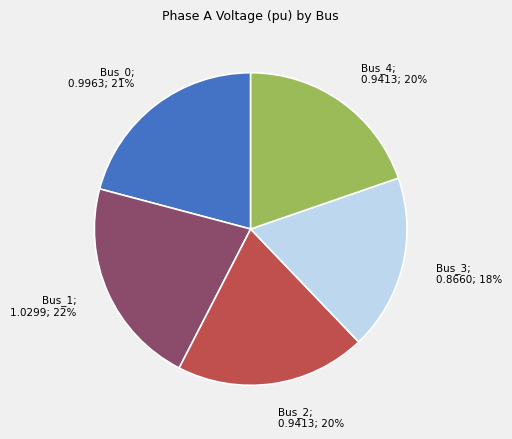

To the nearest percent, what is the average slice percentage?

20%